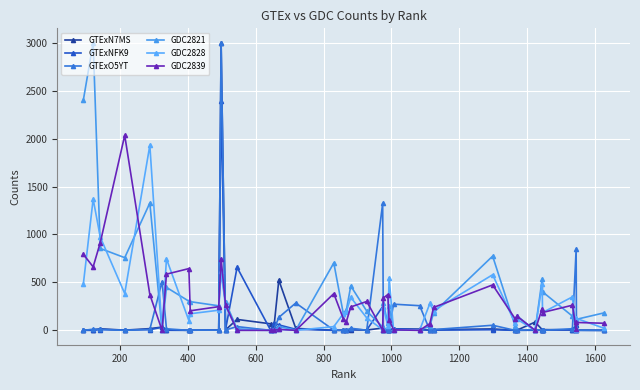

Which series has the largest range (max minus min)?

GTExN7MS